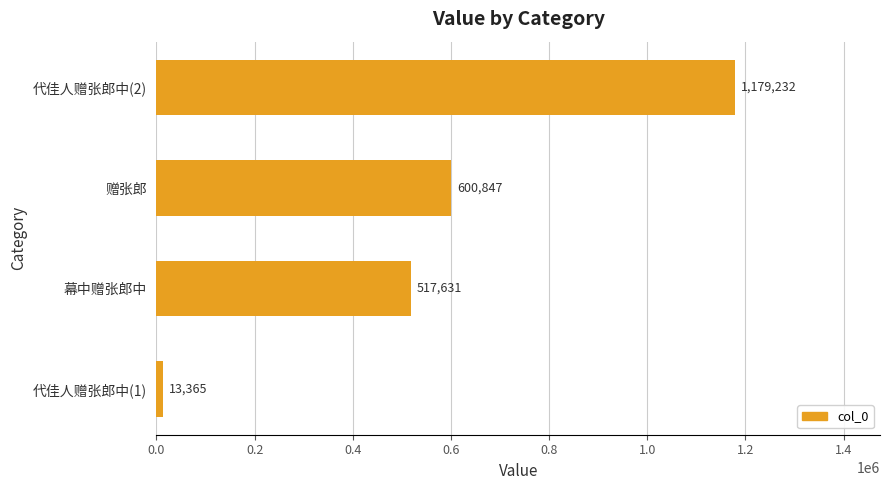

How many categories are shown in the chart?

4